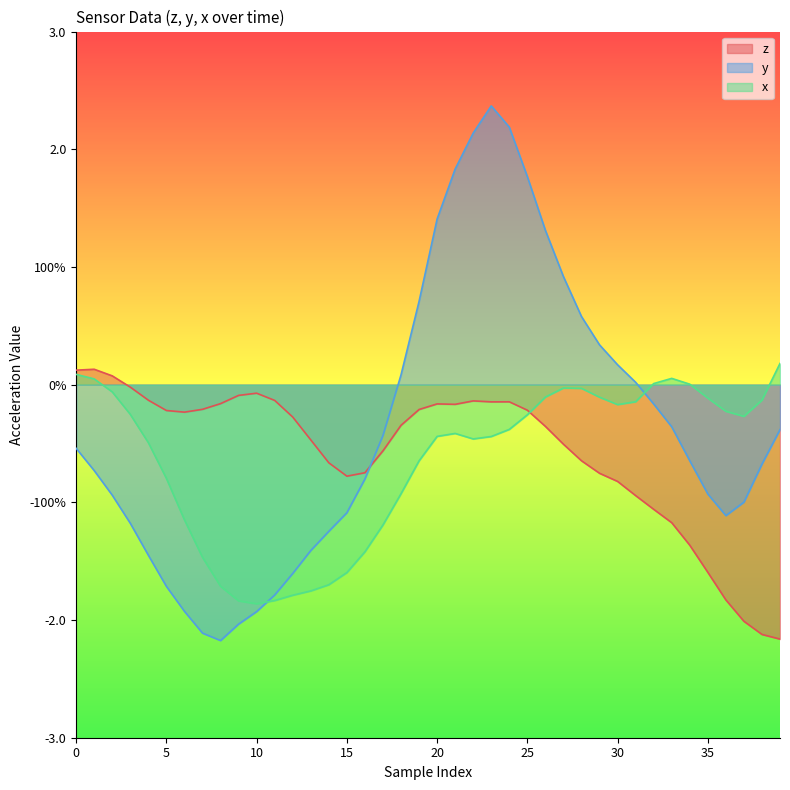

List the series in order of their overall mean, lowest first.

x, z, y